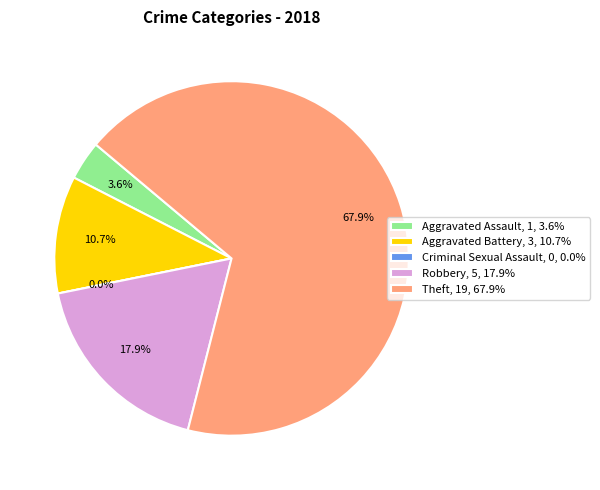

How many segments does this pie chart have?

5